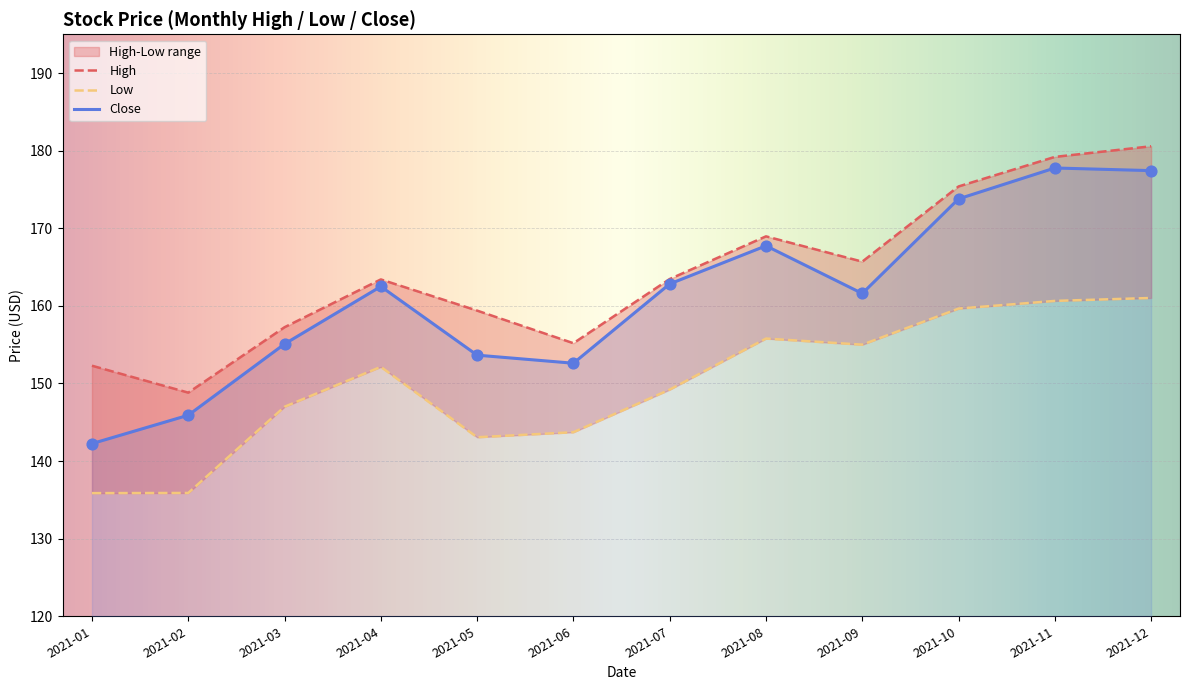

Which series contains the highest Y value?

High